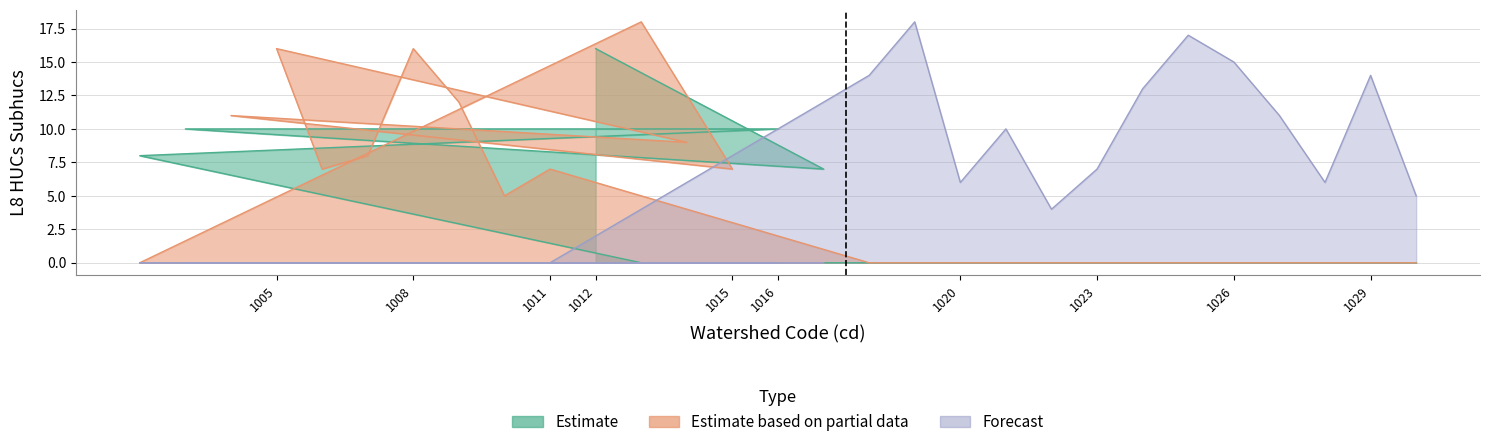

Rank the series at 1004 from highest to lowest value.

Estimate based on partial data, Estimate, Forecast